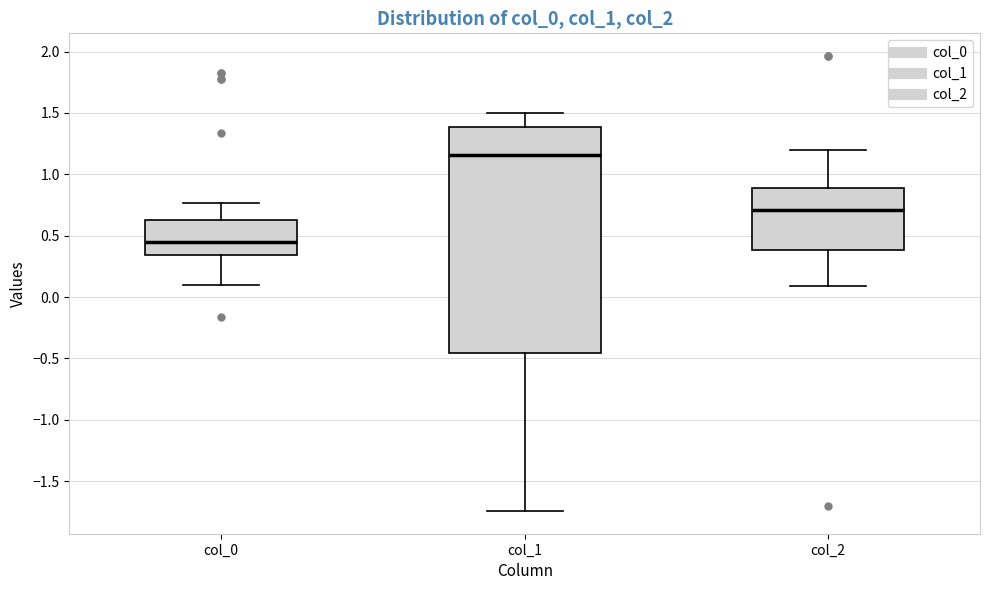

Comparing the boxes themselves (not the whiskers), which one is the tallest?

col_1